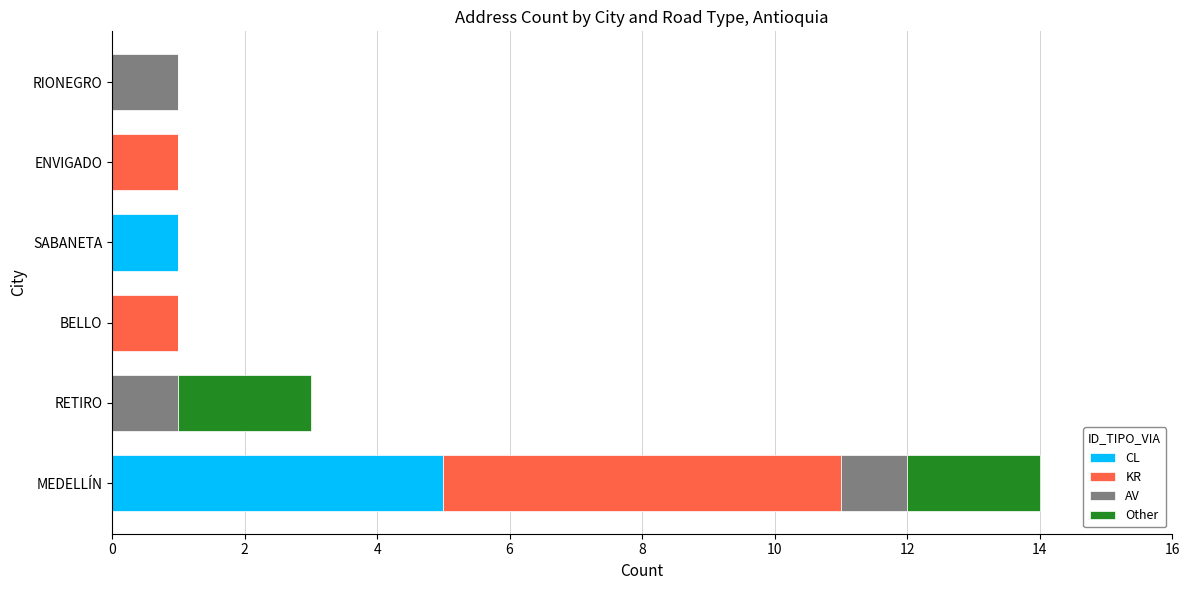

Is it true that CL equals 0 at RETIRO?

True